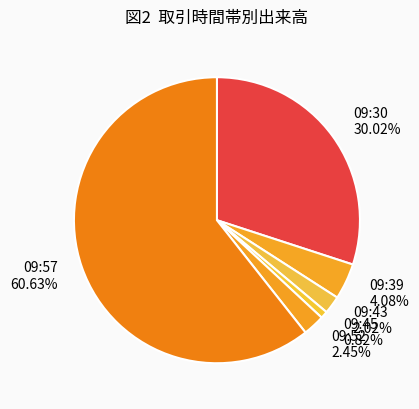

True or false: 09:43 accounts for 2% of the total.

True